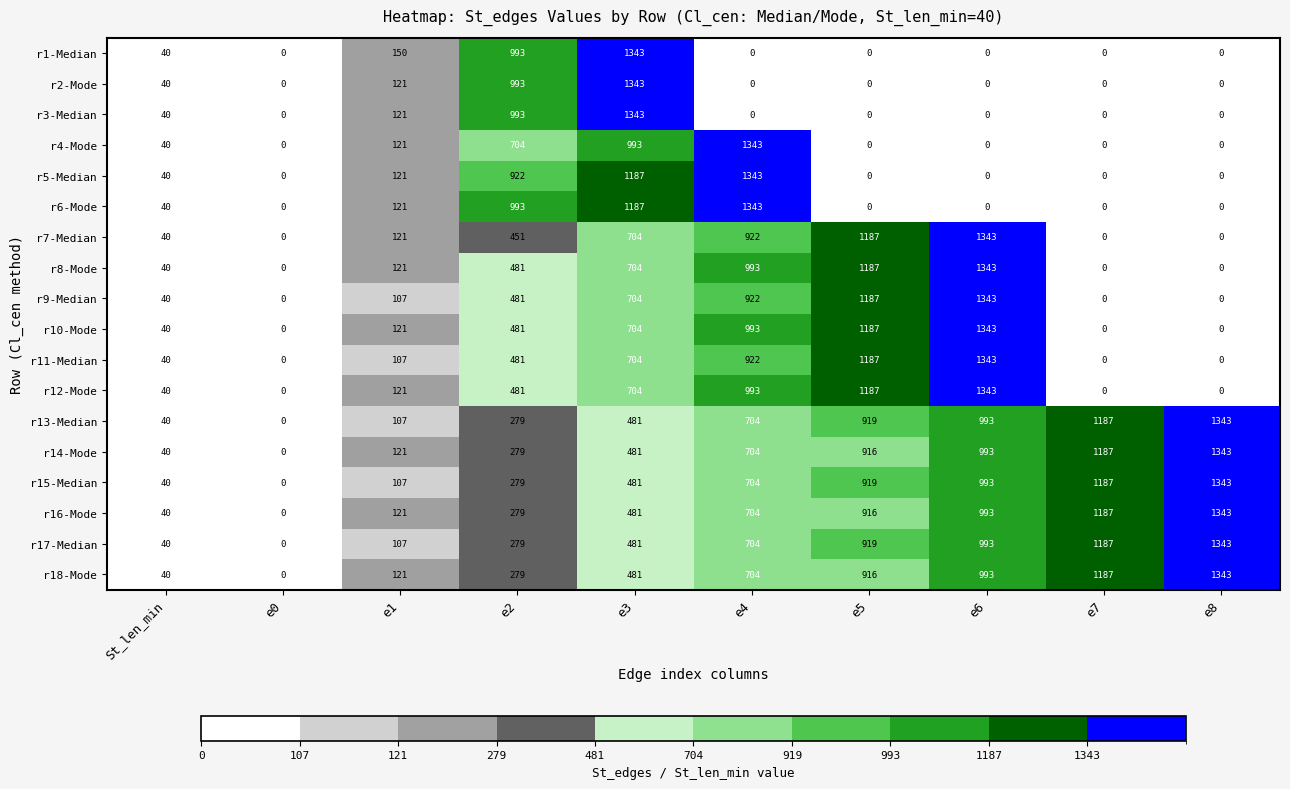

At how many categories does at least one series exceed 503?

7